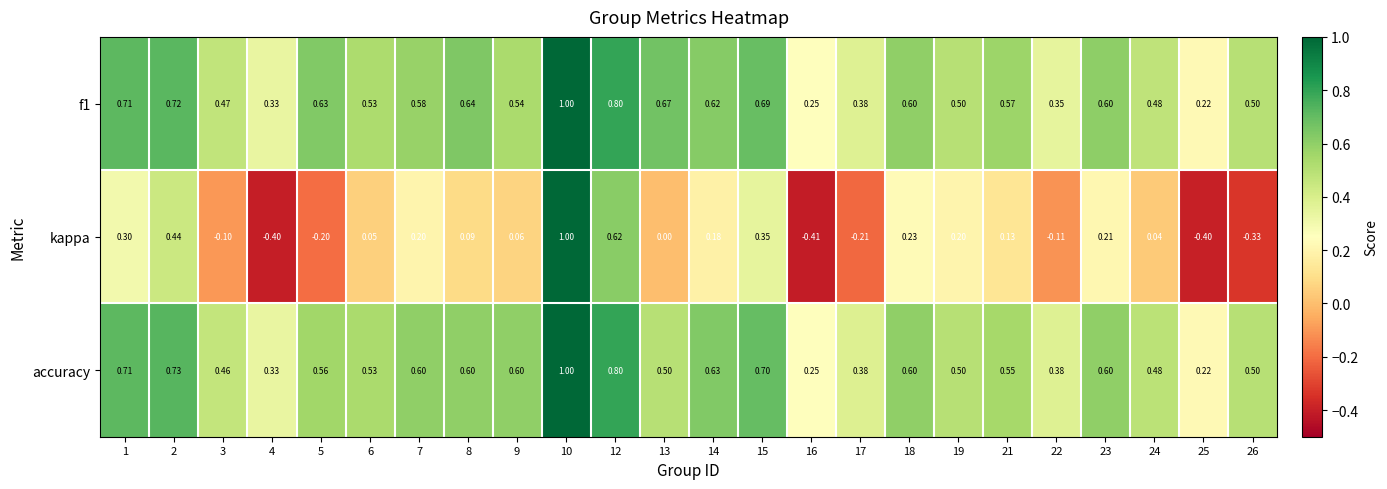

Between 16 and 17, which series saw the biggest shift?

kappa